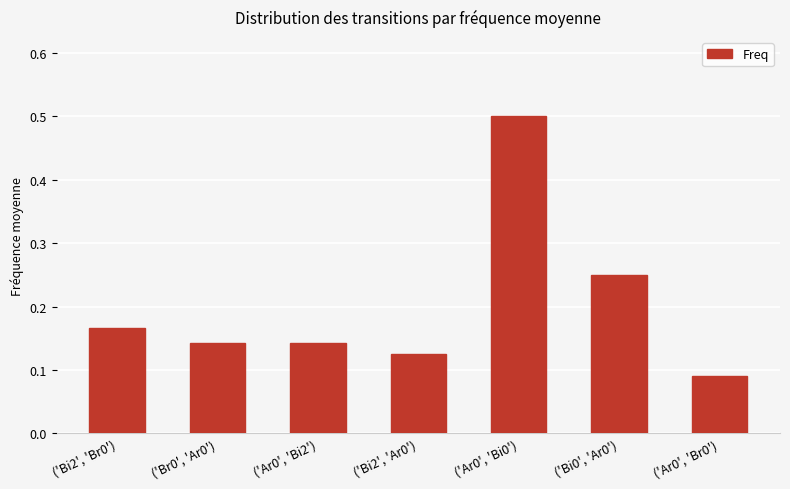

Count the values in the range 0 to 1.

7